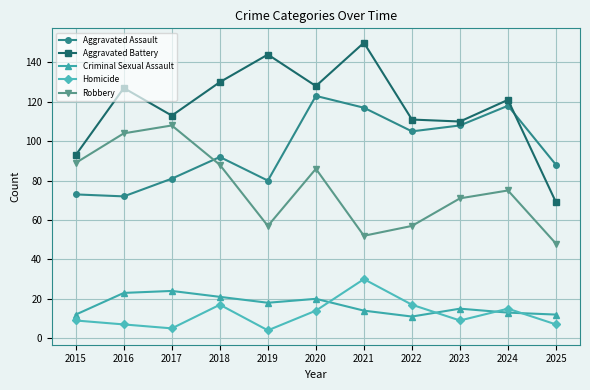

What is the sum of the Criminal Sexual Assault values at 2016 and 2022?

34